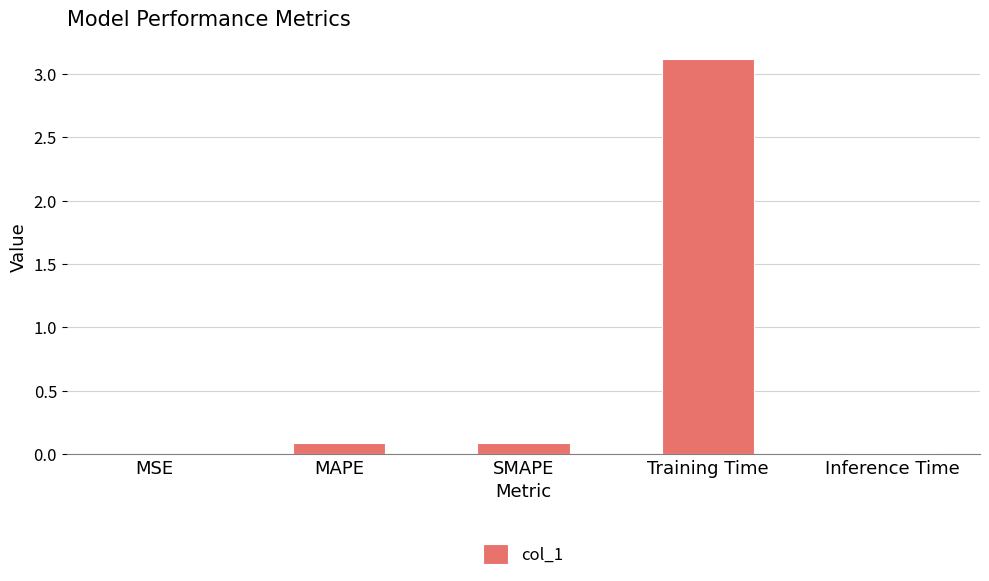

What is the greatest value displayed?

3.1